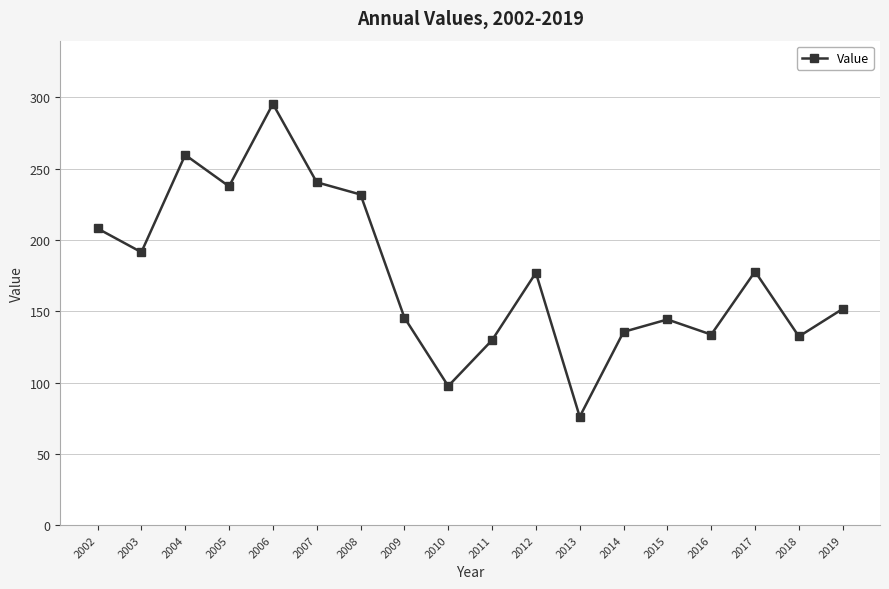

At which category does the chart reach its peak across all series?

2006